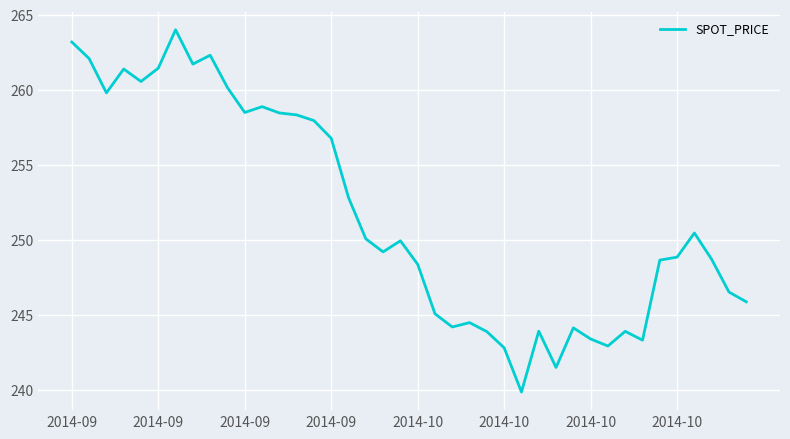

What is the minimum value shown in the chart?

239.8